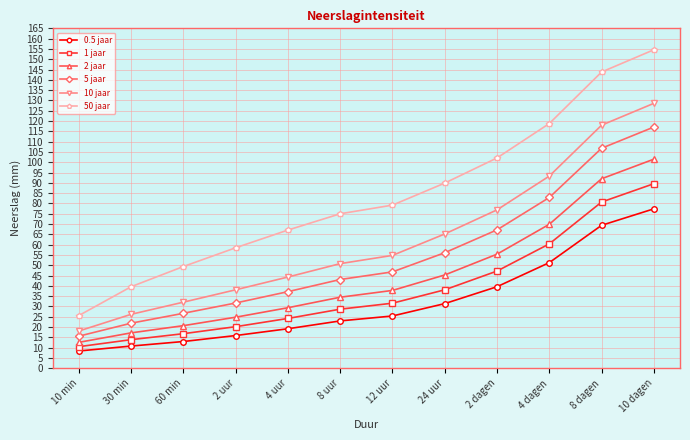

How many lines are shown in the chart?

6